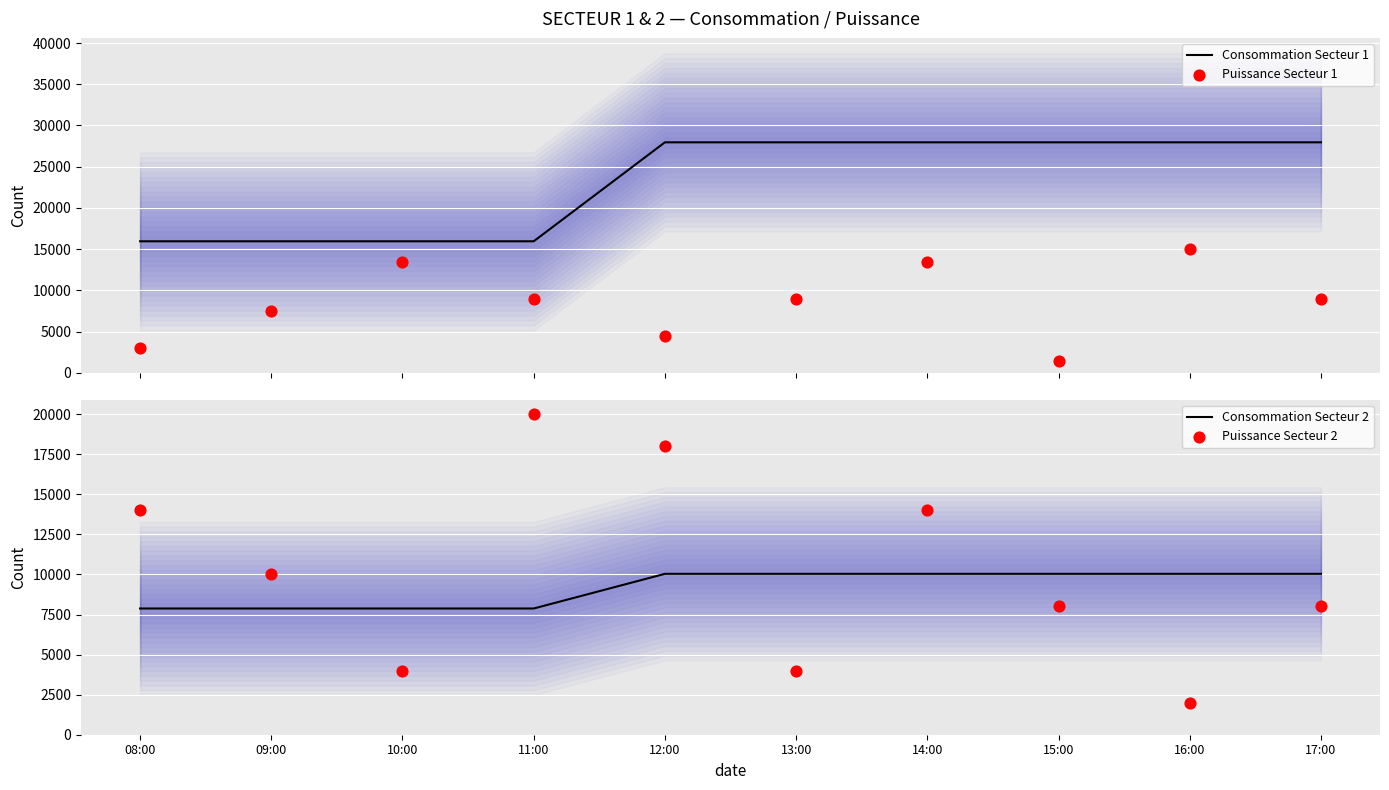

Which series contains the lowest Y value?

Puissance Secteur 1